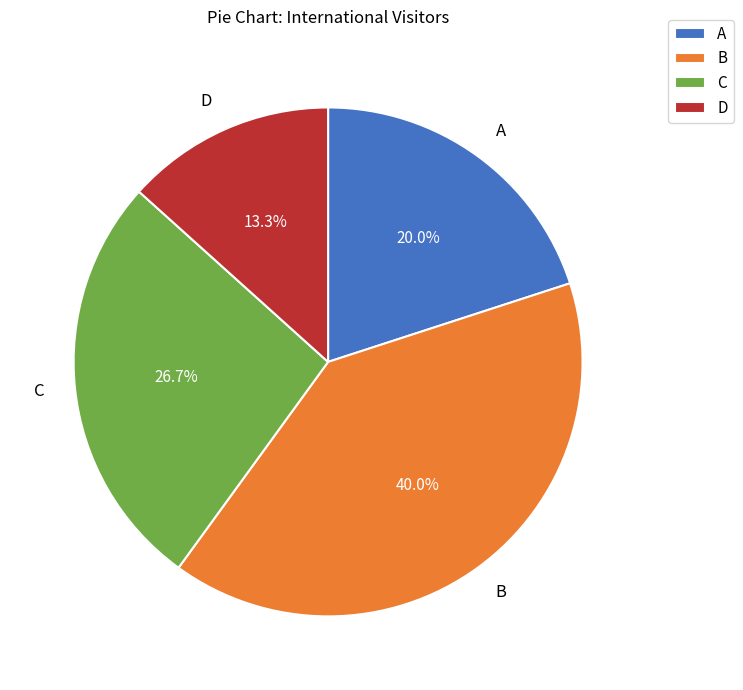

Is C the majority of the pie?

No